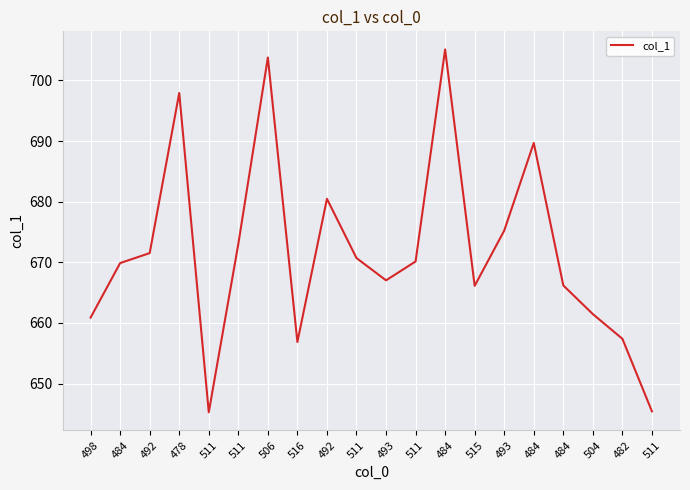

True or false: the data shows 311.4 at 515.

False